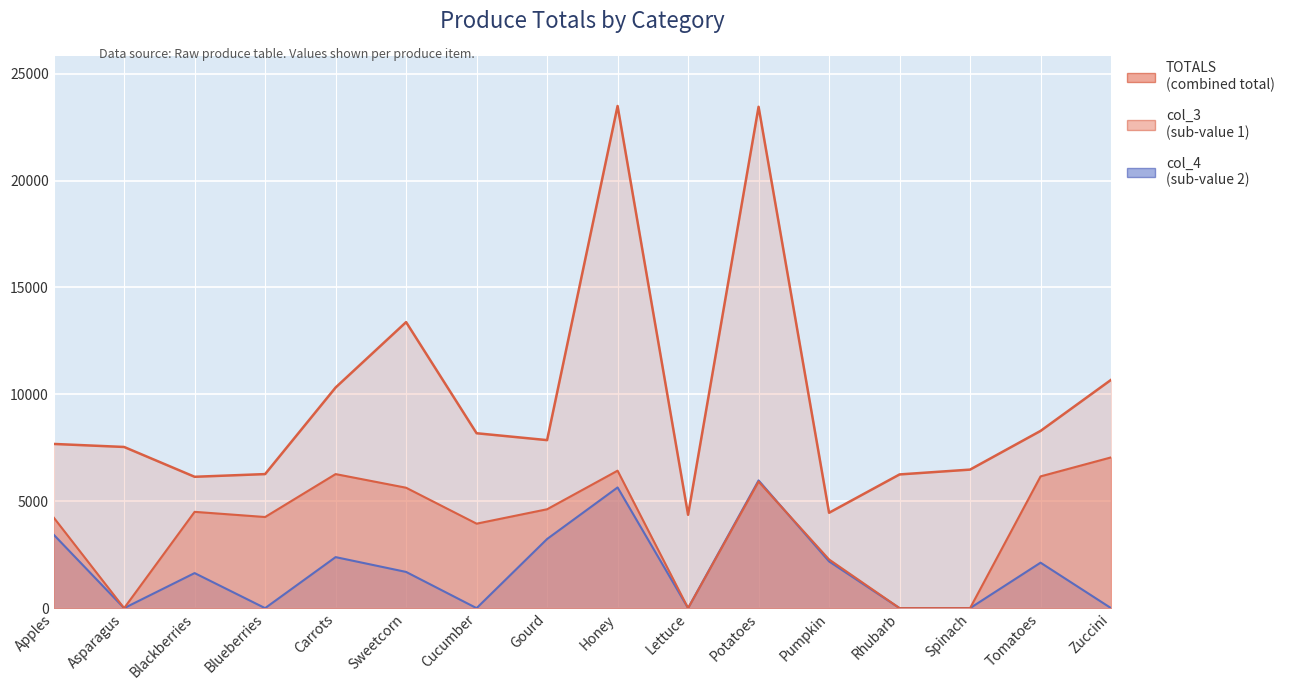

What is the sum of all col_3 values?

61335